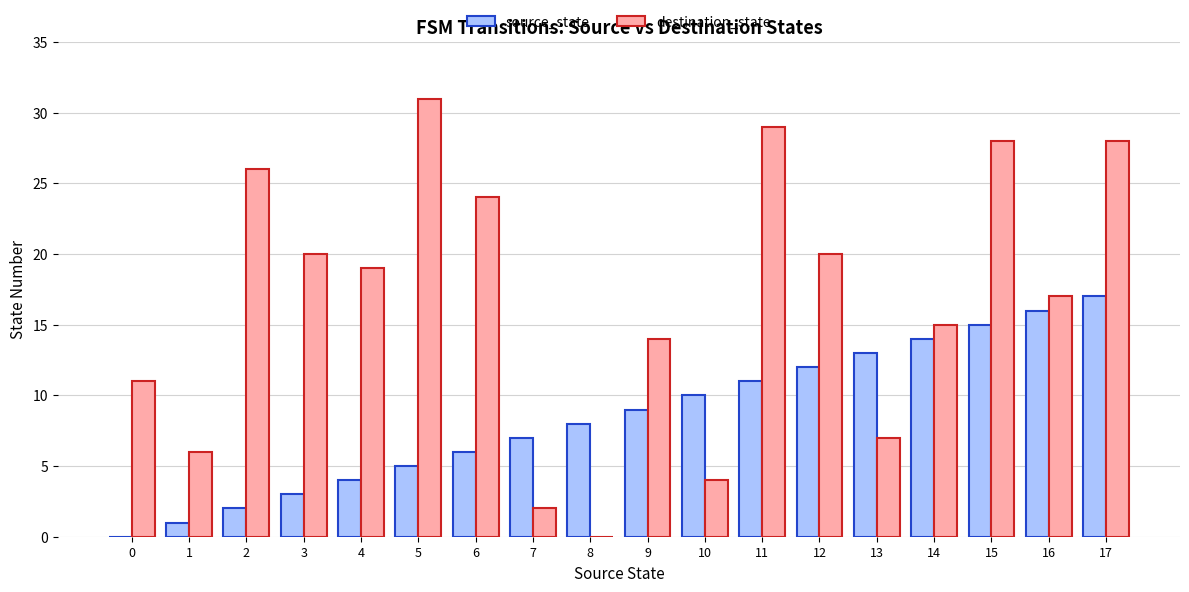

Which series changed the most between 12 and 14?

destination_state